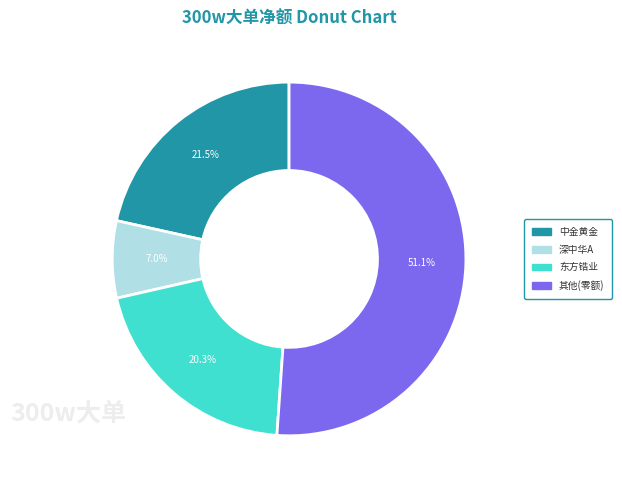

What portion of the pie excludes 深中华A?

93.0%